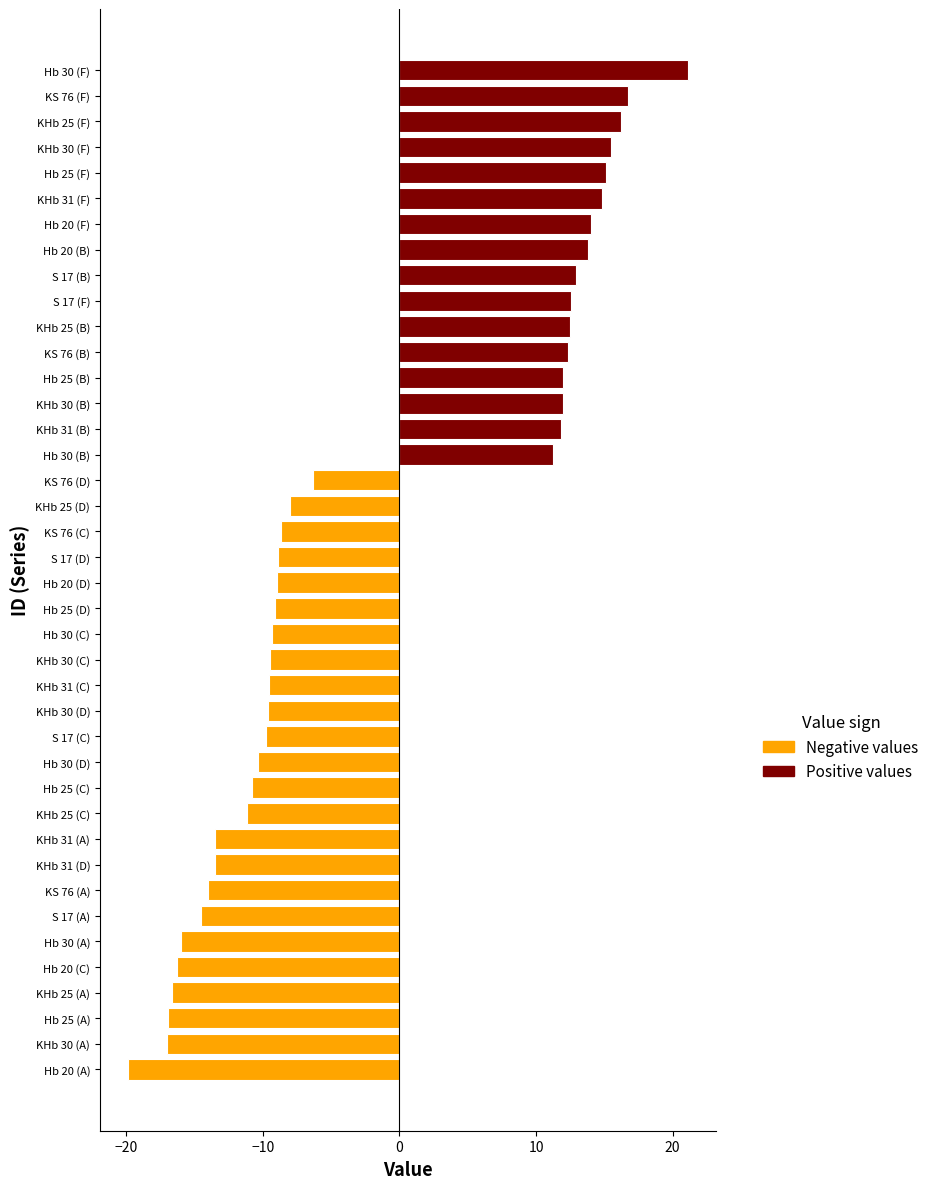

What is the difference between the second highest and minimum values?

36.6